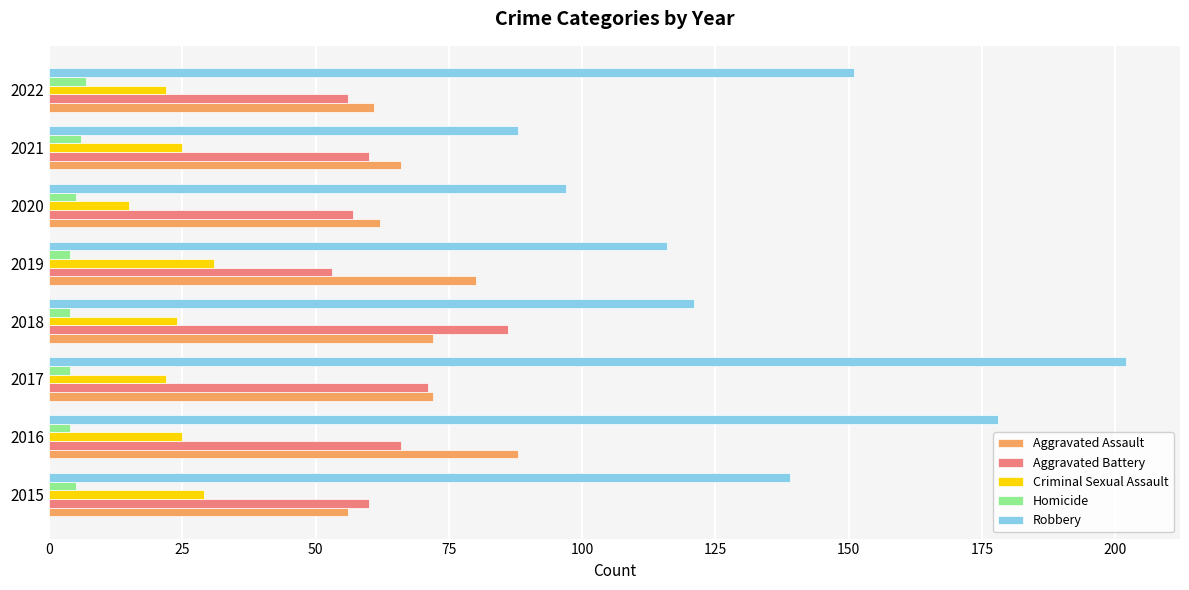

Is it true that Aggravated Assault equals 48 at 2018?

False